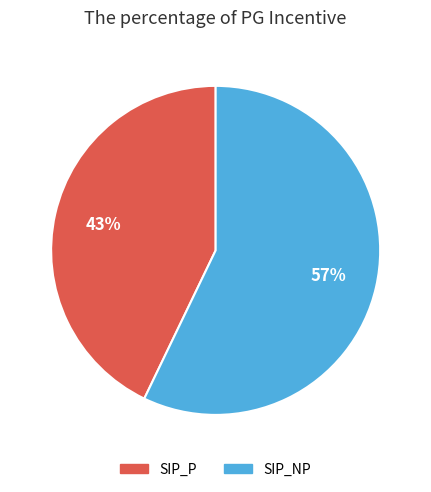

Is the sum of SIP_NP and SIP_P greater than half?

Yes